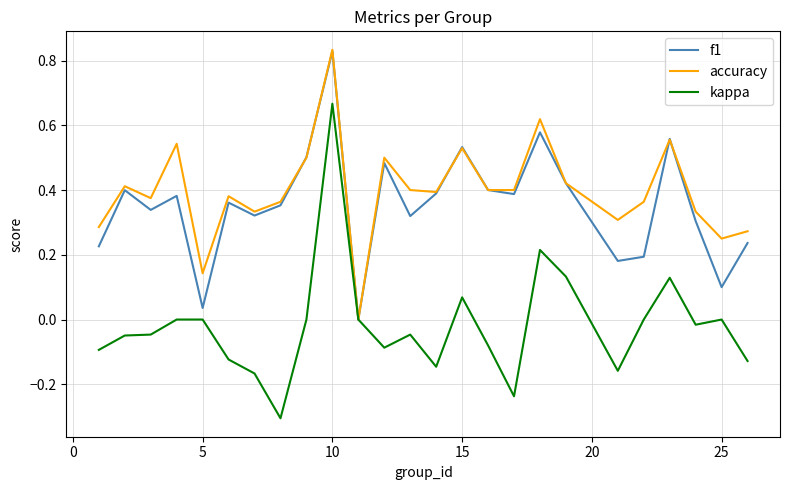

Which series ends up on top after the final intersection of f1 and accuracy?

accuracy